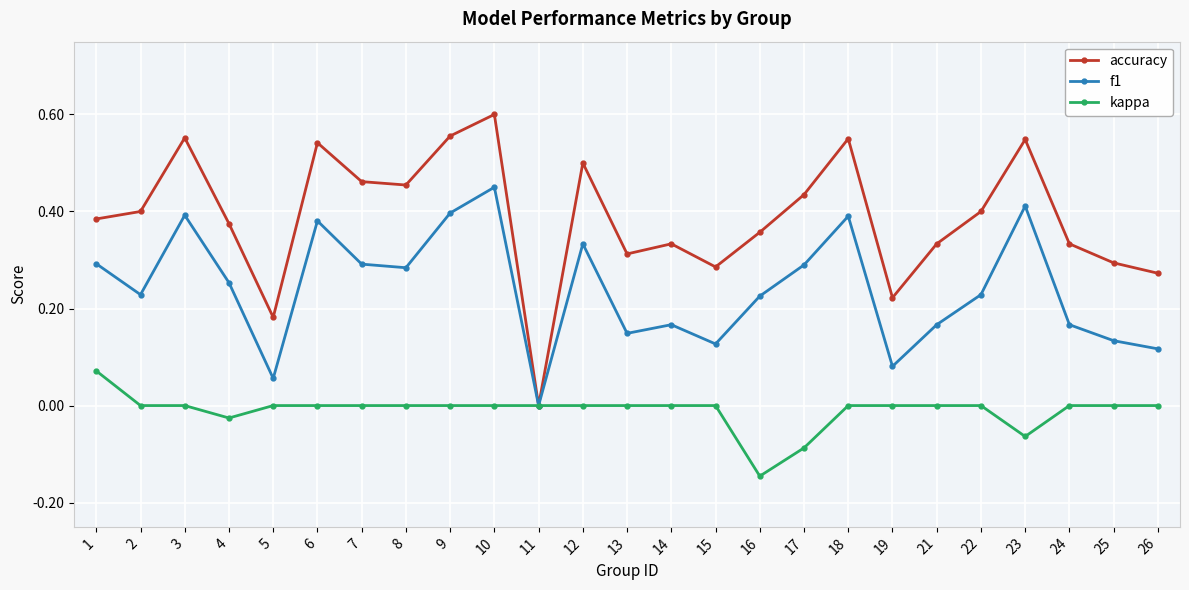

The kappa series shows 0.1 at 19. True or false?

False